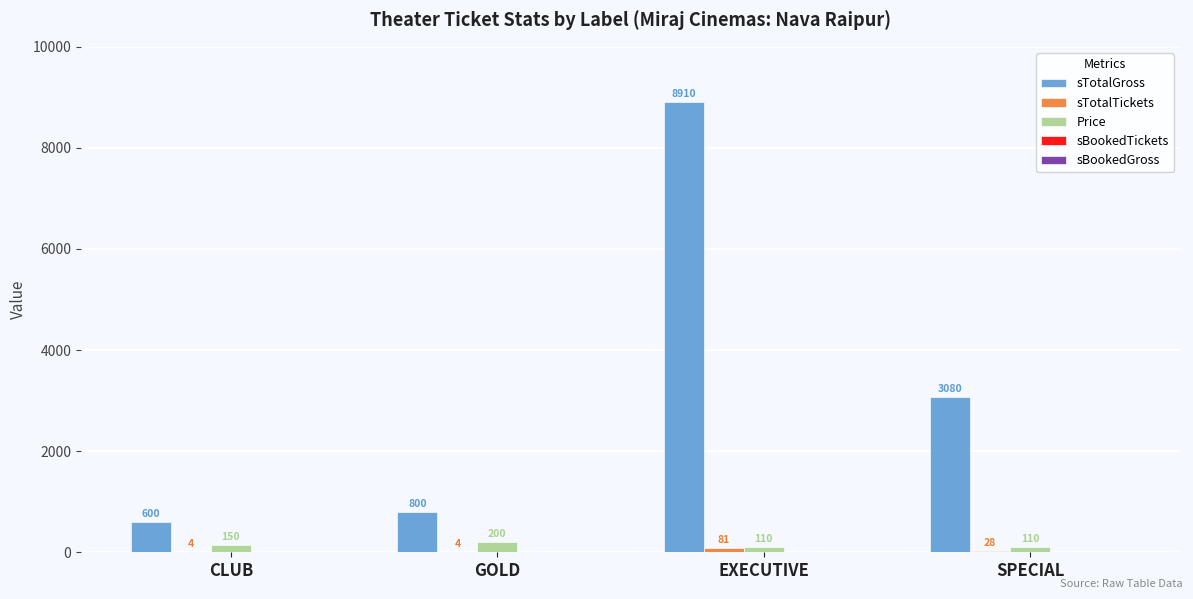

Between GOLD and SPECIAL, which series saw the biggest shift?

sTotalGross